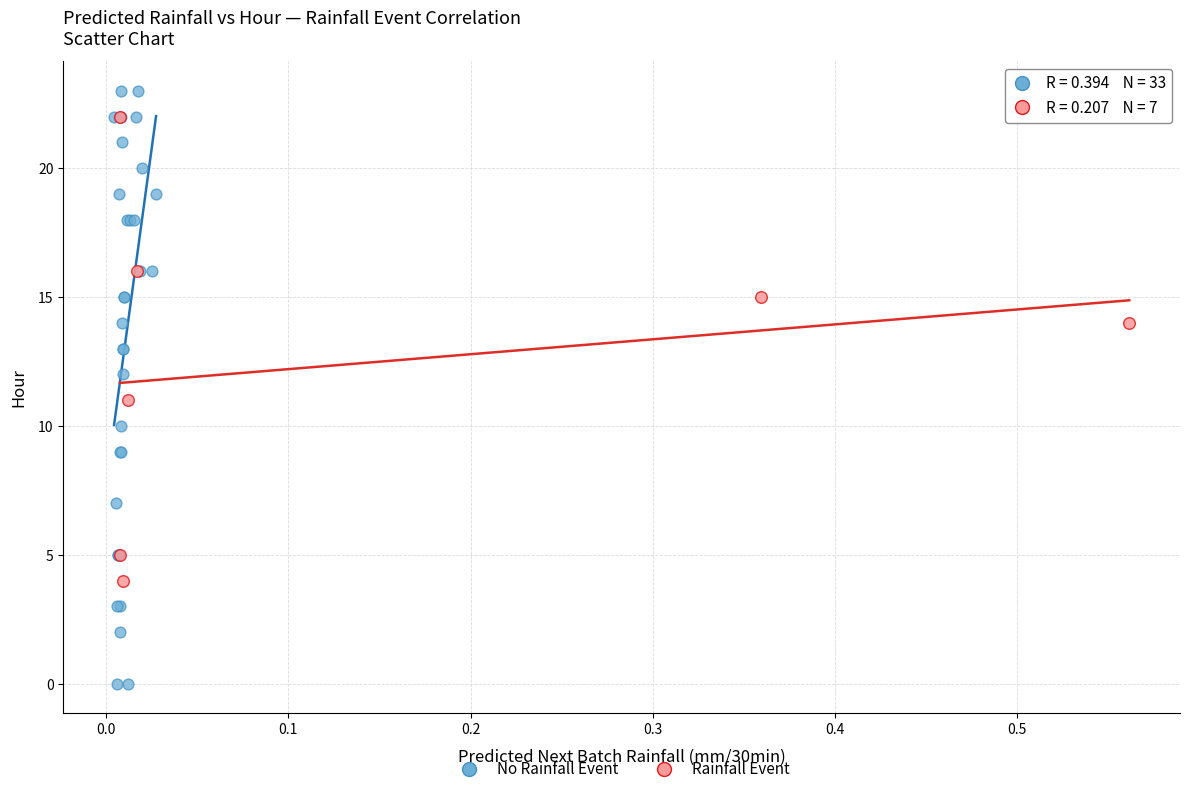

What are all the series names shown in the legend?

No Rainfall Event, Rainfall Event